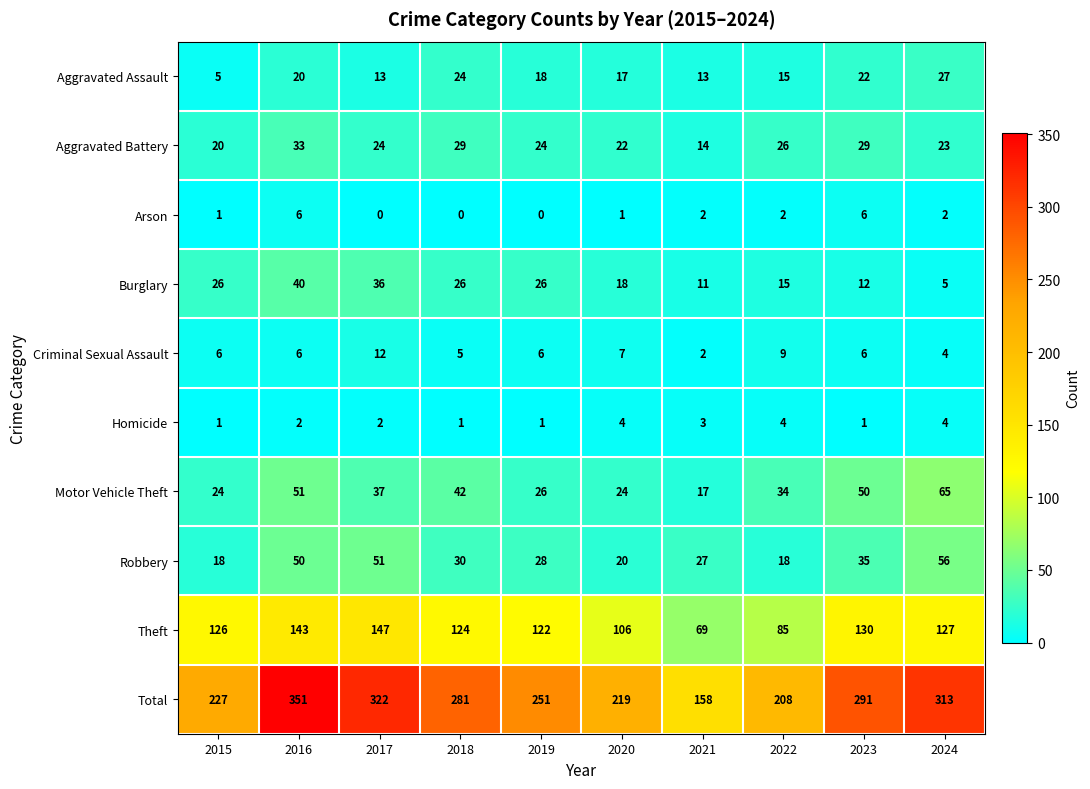

What is the maximum value for Aggravated Battery?

33